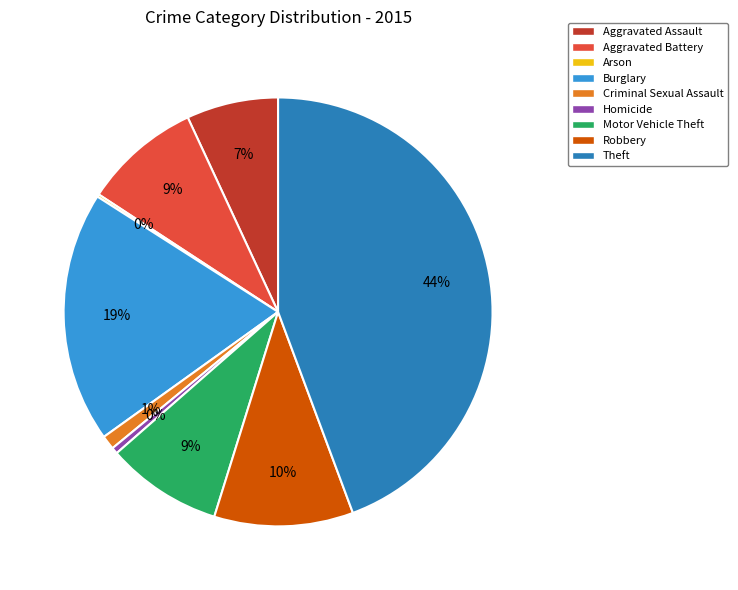

The Aggravated Battery slice represents 9% of the pie. True or false?

True